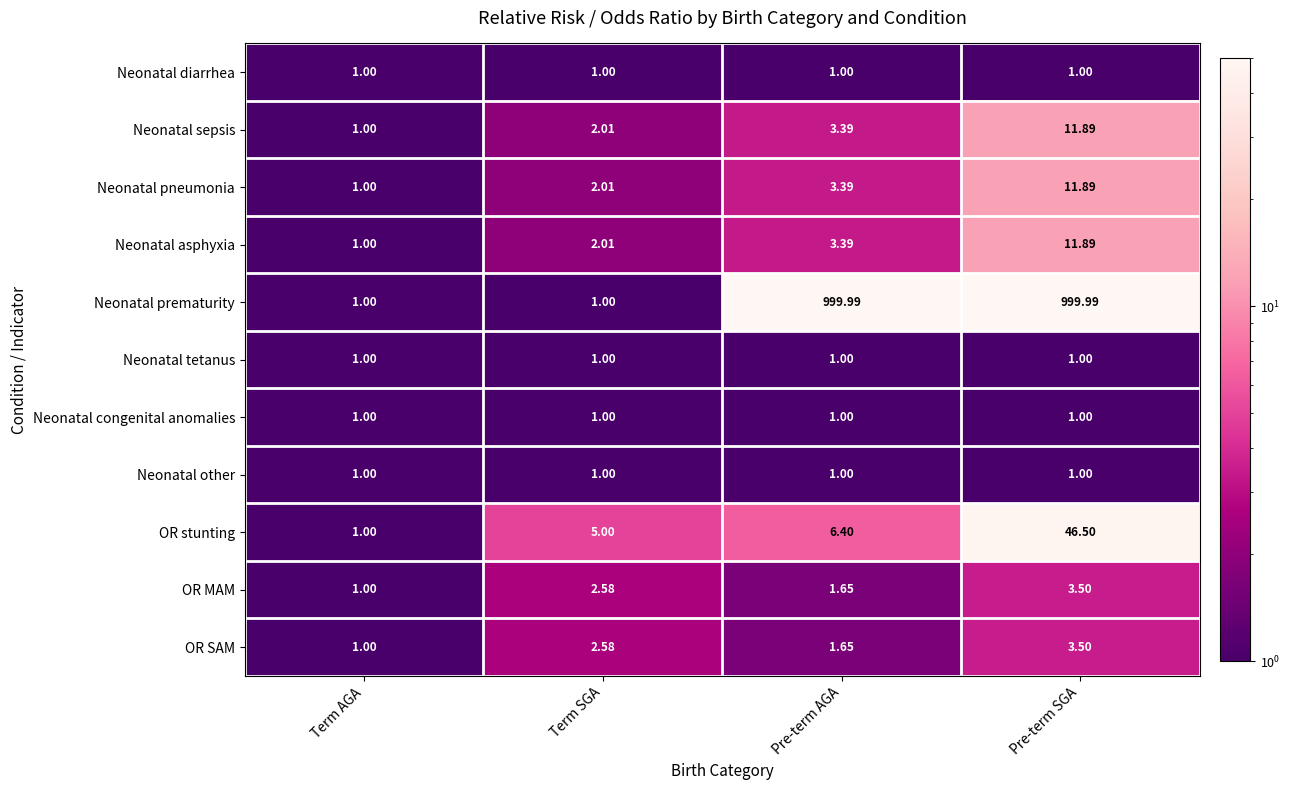

Which series has the widest spread of values?

Neonatal prematurity